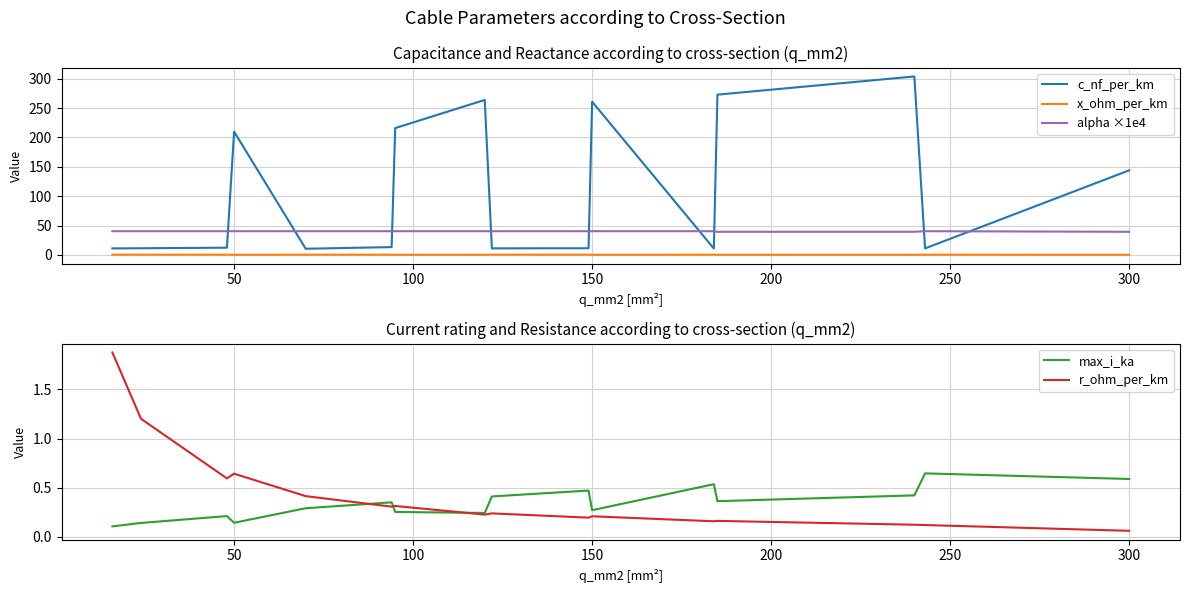

True or false: alpha ×1e4 and x_ohm_per_km intersect in this chart.

False